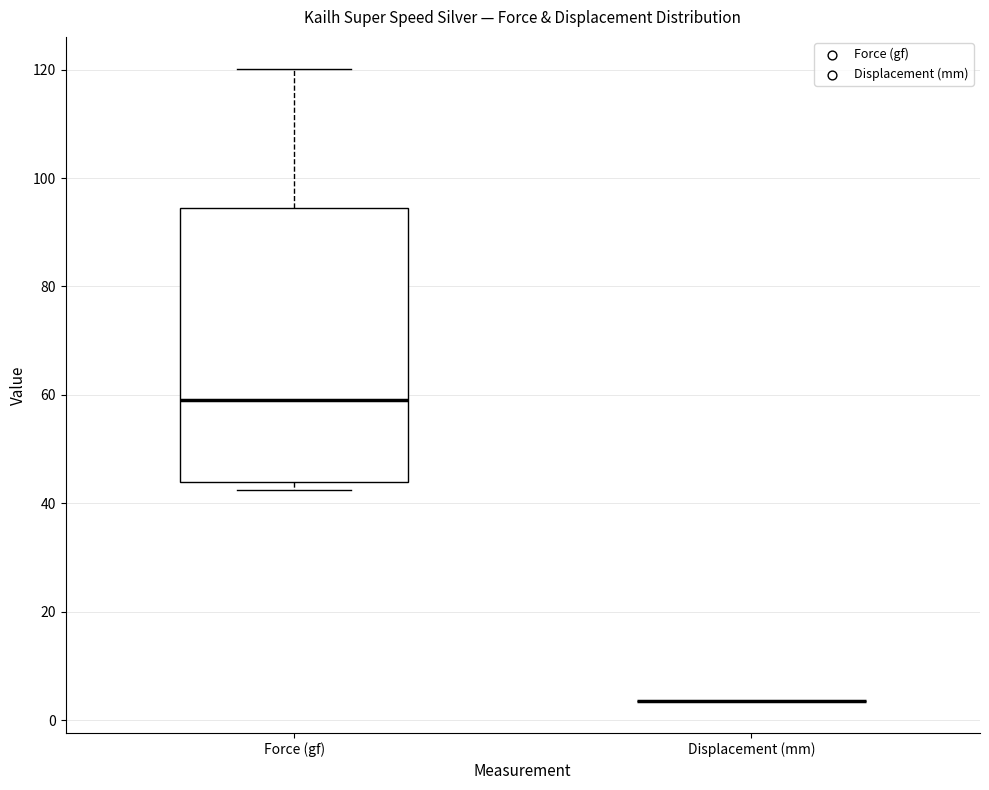

Reading left to right, read every box against the y-axis: the position of its median line, the range the box covers, and the ends of its whiskers. The values are not printed on the chart, so give them approximately, as read against the axis.

Force (gf): median 60, box 44 to 94, whiskers 42 to 120
Displacement (mm): box collapsed to a line at 4, whiskers 4 to 4